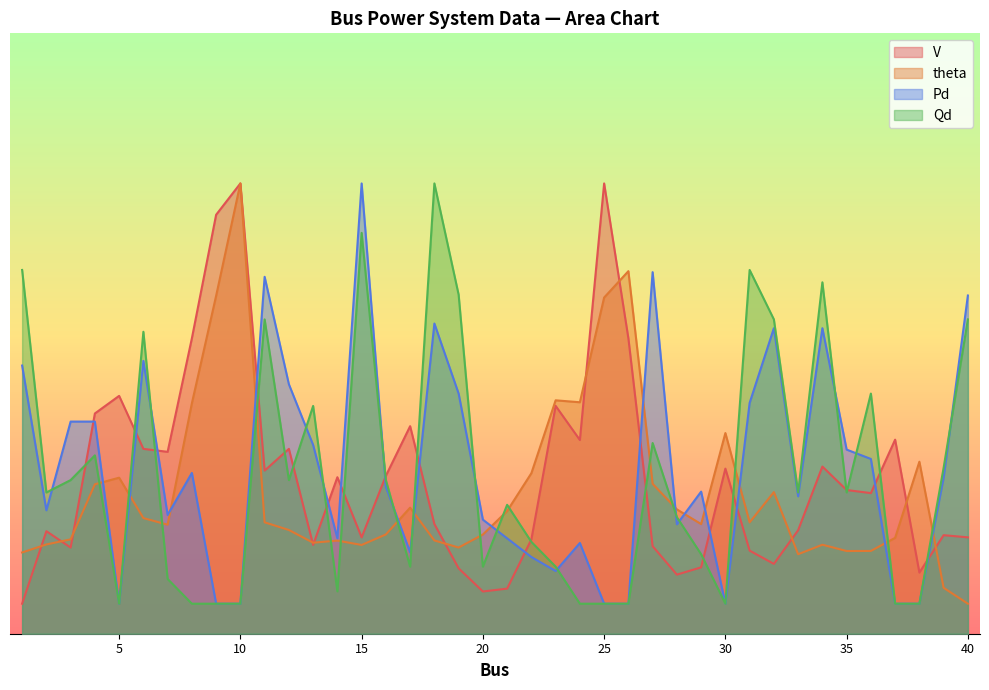

What are all the series names shown in the legend?

V, theta, Pd, Qd